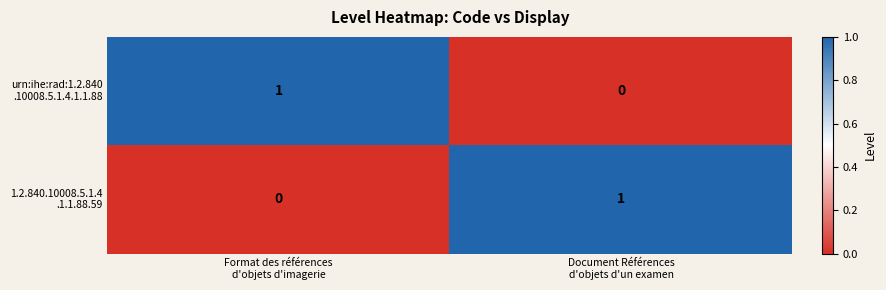

How many distinct data groups are displayed?

2